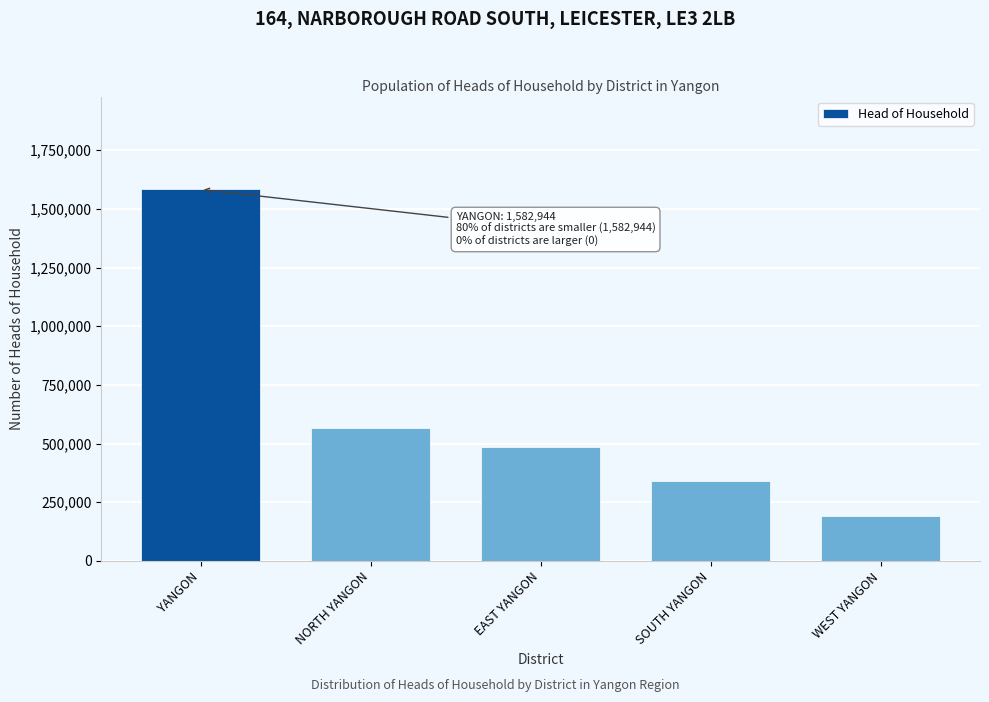

Reading left to right, what are all the values shown in this chart?

YANGON=1582944	NORTH YANGON=566167	EAST YANGON=486790	SOUTH YANGON=339205	WEST YANGON=190782